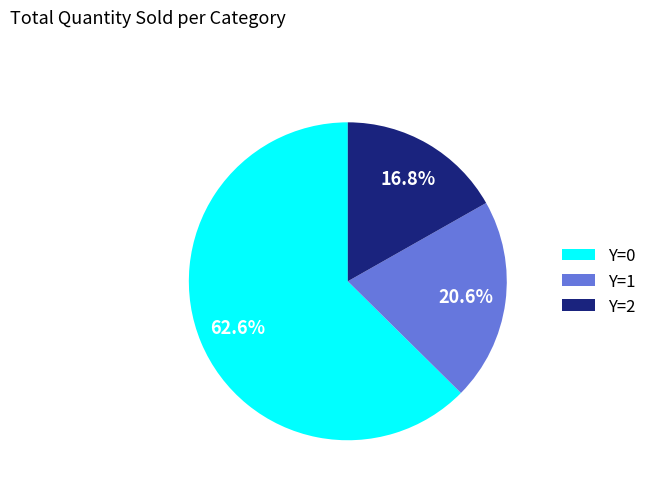

Count the number of slices in the pie.

3